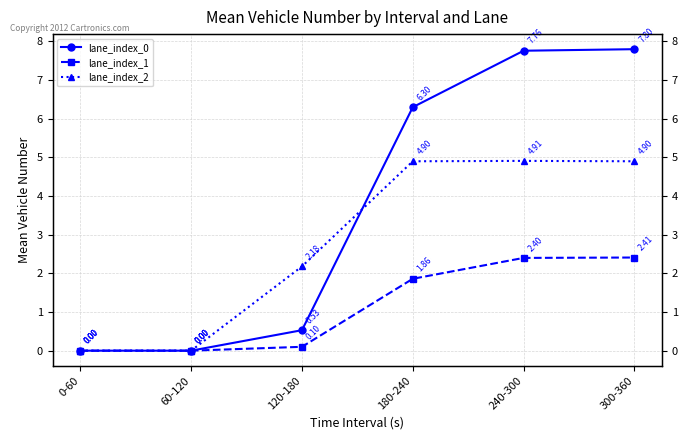

Which category has the lowest value across all series?

0-60